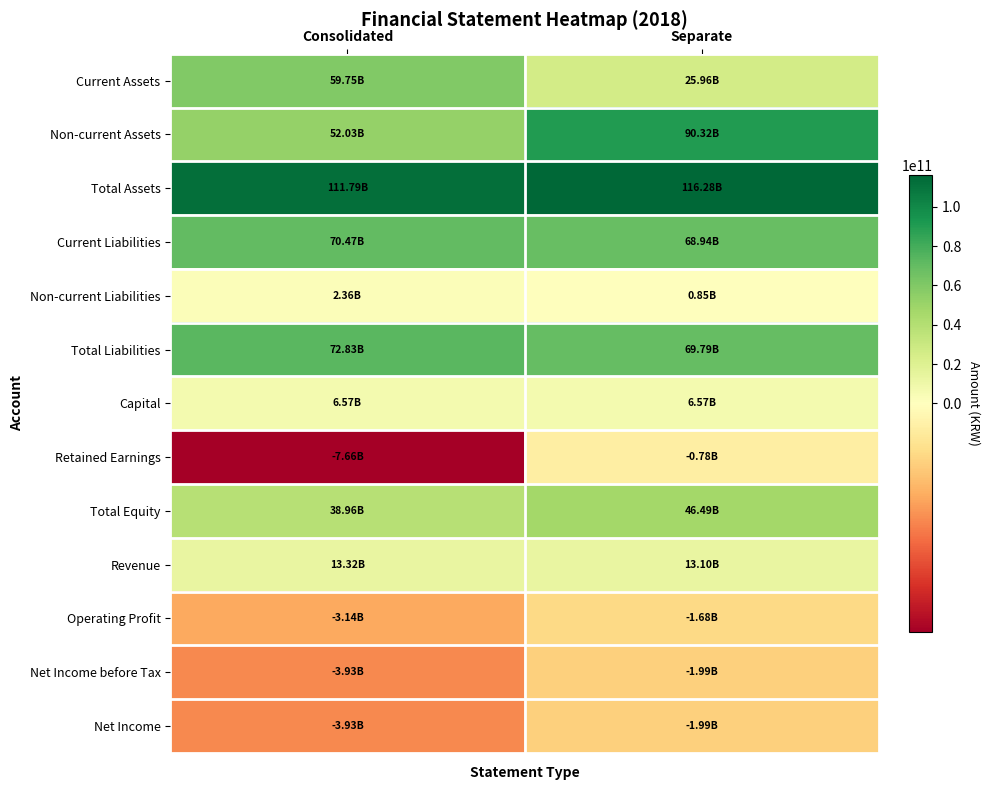

What is the total value across all series at Separate?

431843017391